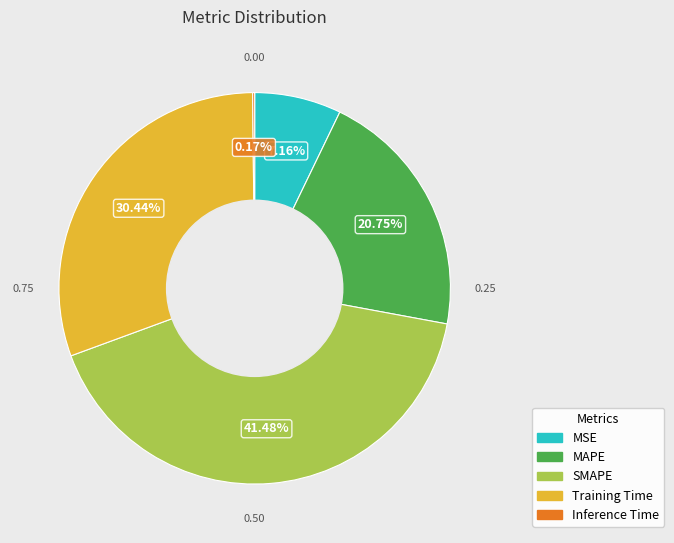

To the nearest percent, what portion does SMAPE represent?

41%